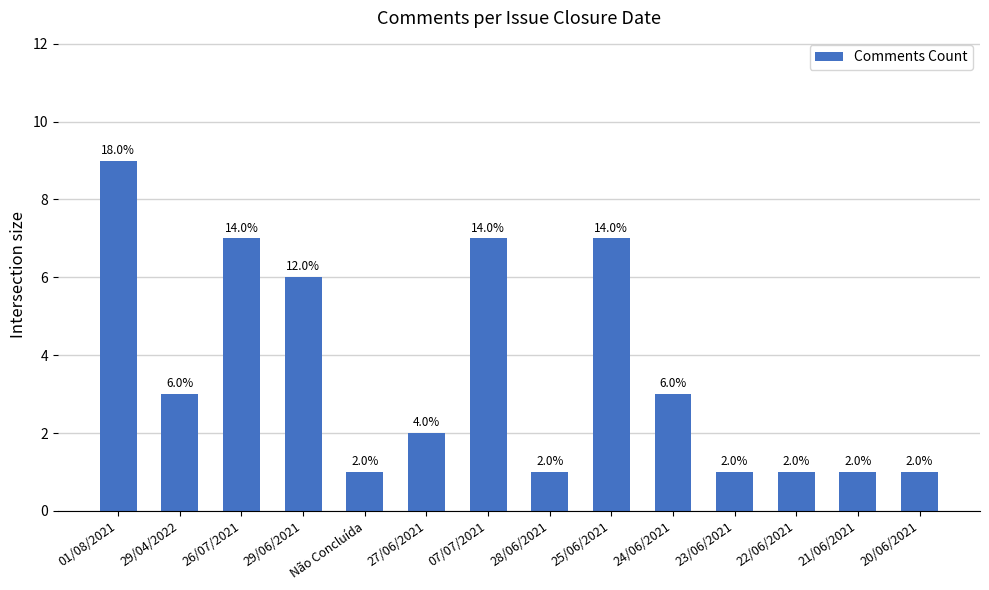

What is the difference between the maximum and minimum values?

8